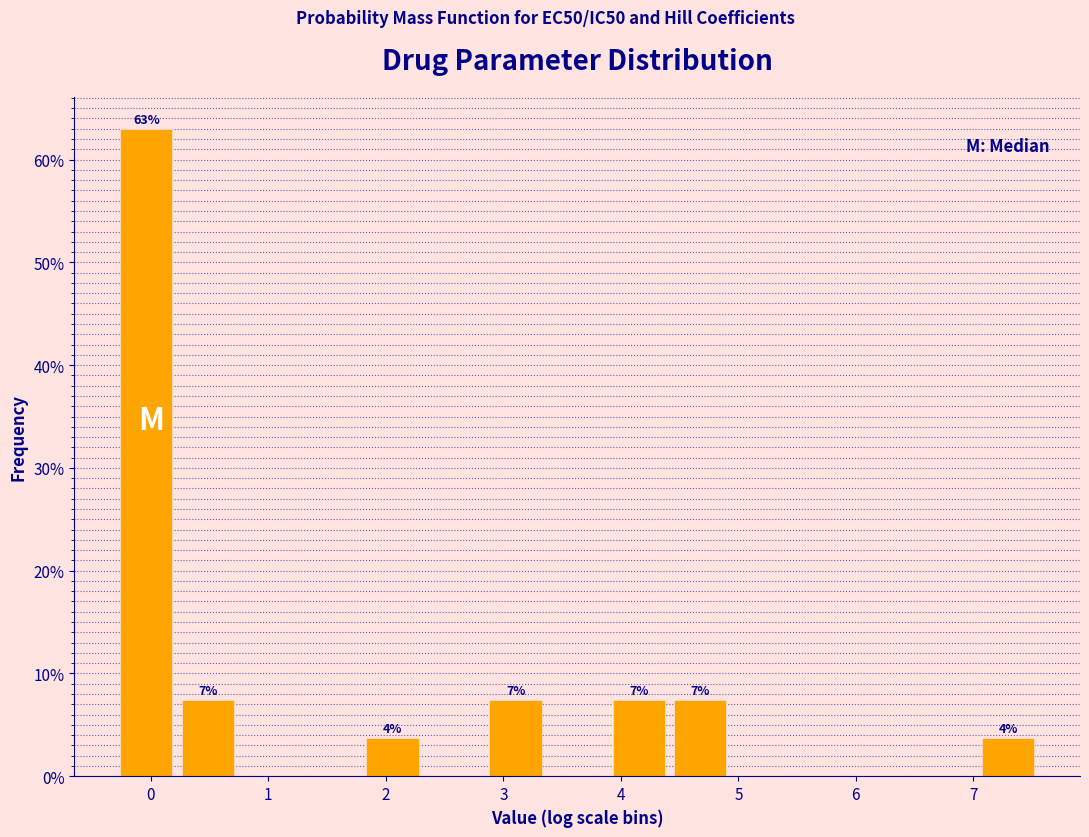

Over which range of the x-axis is the bar tallest?

-0.3 to 0.2